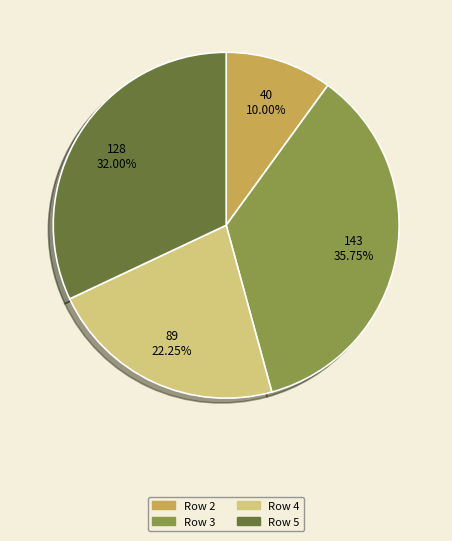

How many slices are in this pie chart?

4